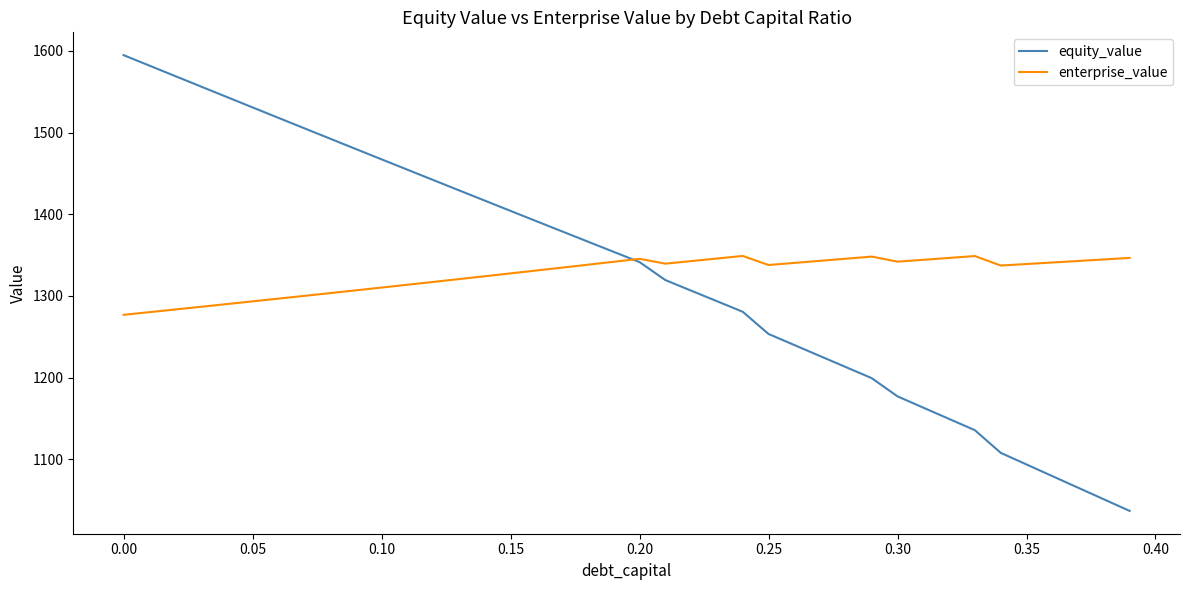

What is the highest value of the enterprise_value series?

1348.9